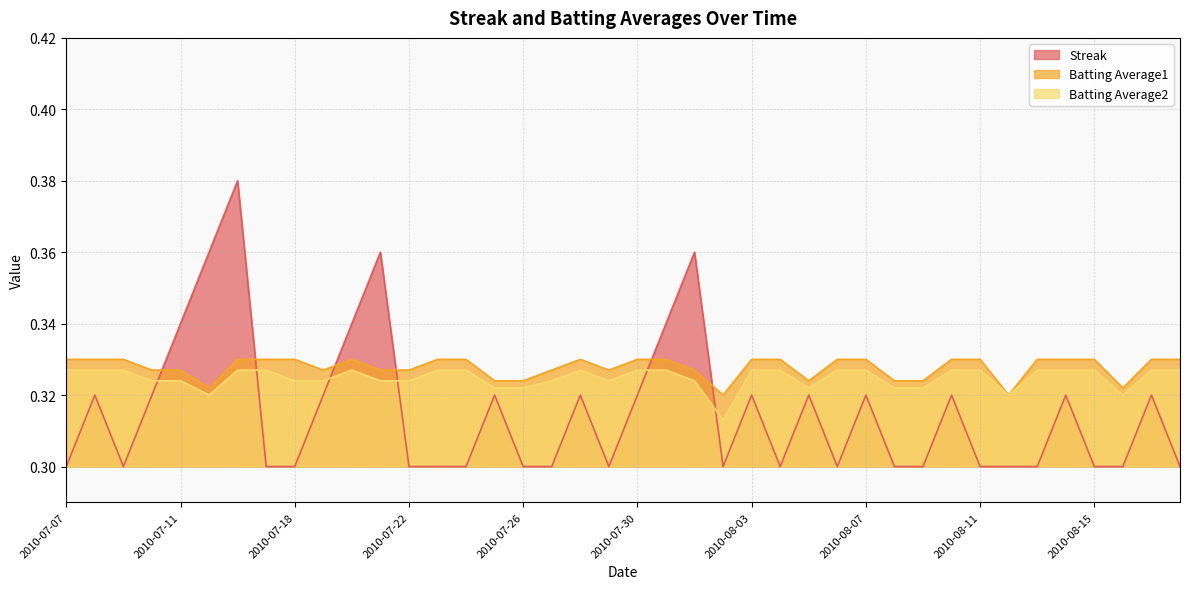

Rank the categories by Batting Average1 value from lowest to highest.

2010-08-02, 2010-08-12, 2010-07-15, 2010-08-16, 2010-07-25, 2010-07-26, 2010-08-05, 2010-08-08, 2010-08-09, 2010-07-10, 2010-07-11, 2010-07-19, 2010-07-21, 2010-07-22, 2010-07-27, 2010-07-29, 2010-08-01, 2010-07-07, 2010-07-08, 2010-07-09, 2010-07-16, 2010-07-17, 2010-07-18, 2010-07-20, 2010-07-23, 2010-07-24, 2010-07-28, 2010-07-30, 2010-07-31, 2010-08-03, 2010-08-04, 2010-08-06, 2010-08-07, 2010-08-10, 2010-08-11, 2010-08-13, 2010-08-14, 2010-08-15, 2010-08-17, 2010-08-18